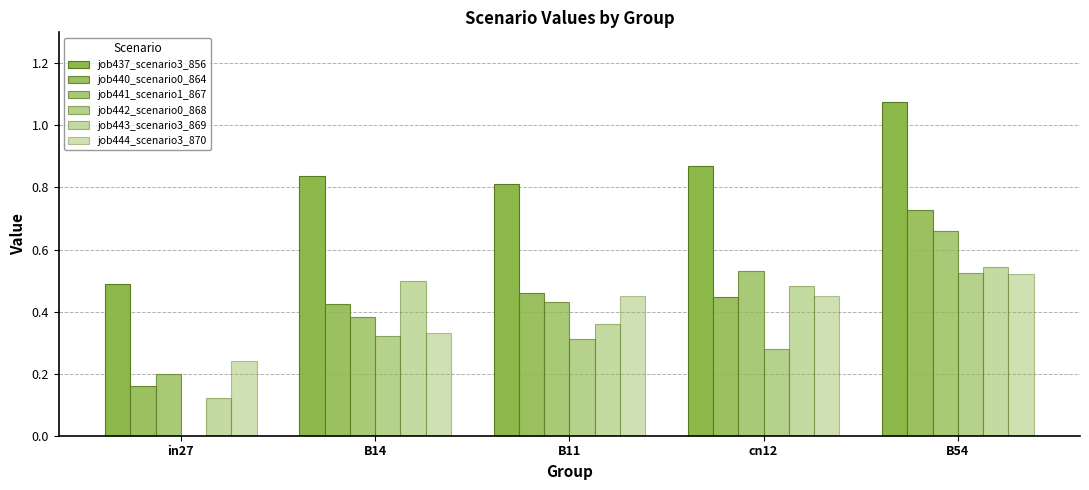

Count the number of data series in this chart.

6